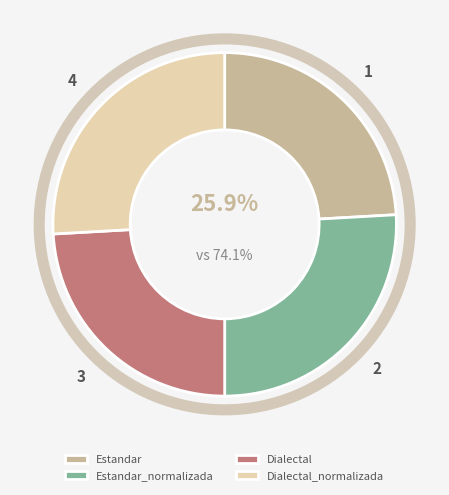

Is there any slice that represents more than half of the pie?

No